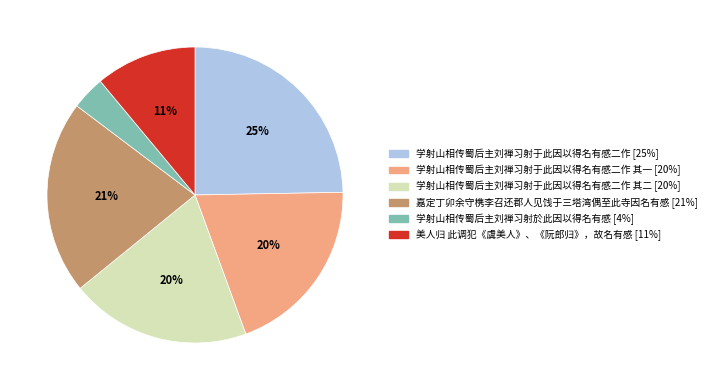

Does any single category account for the majority?

No